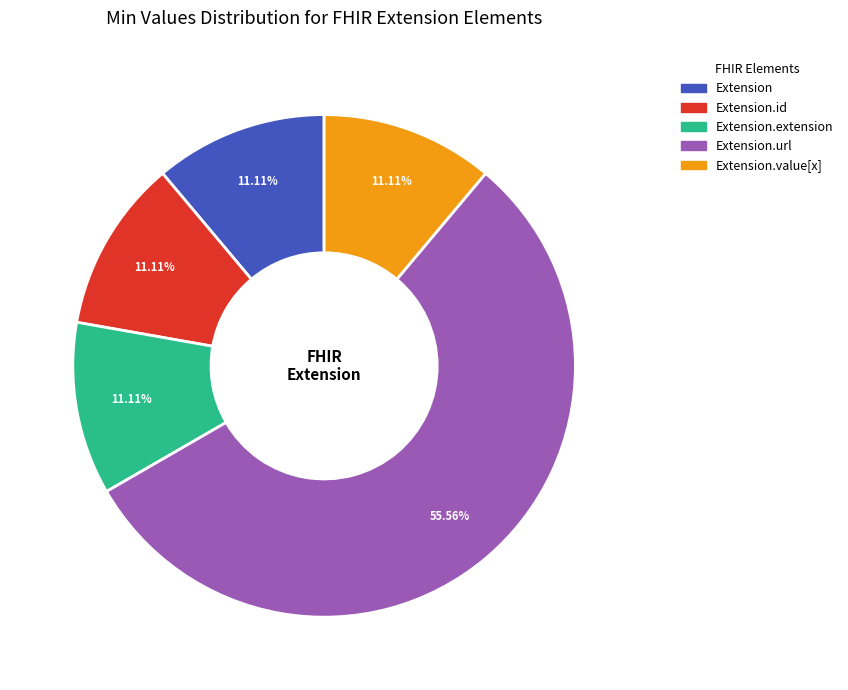

Is there any slice that represents more than half of the pie?

Yes